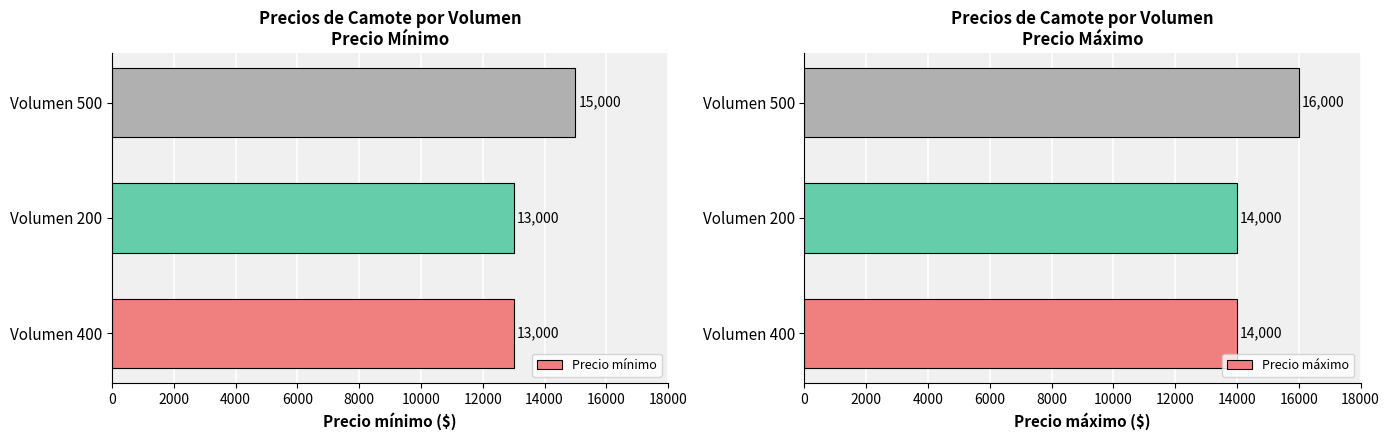

Is the value of Precio mínimo at 0 greater than the value of Precio máximo at 2000?

No